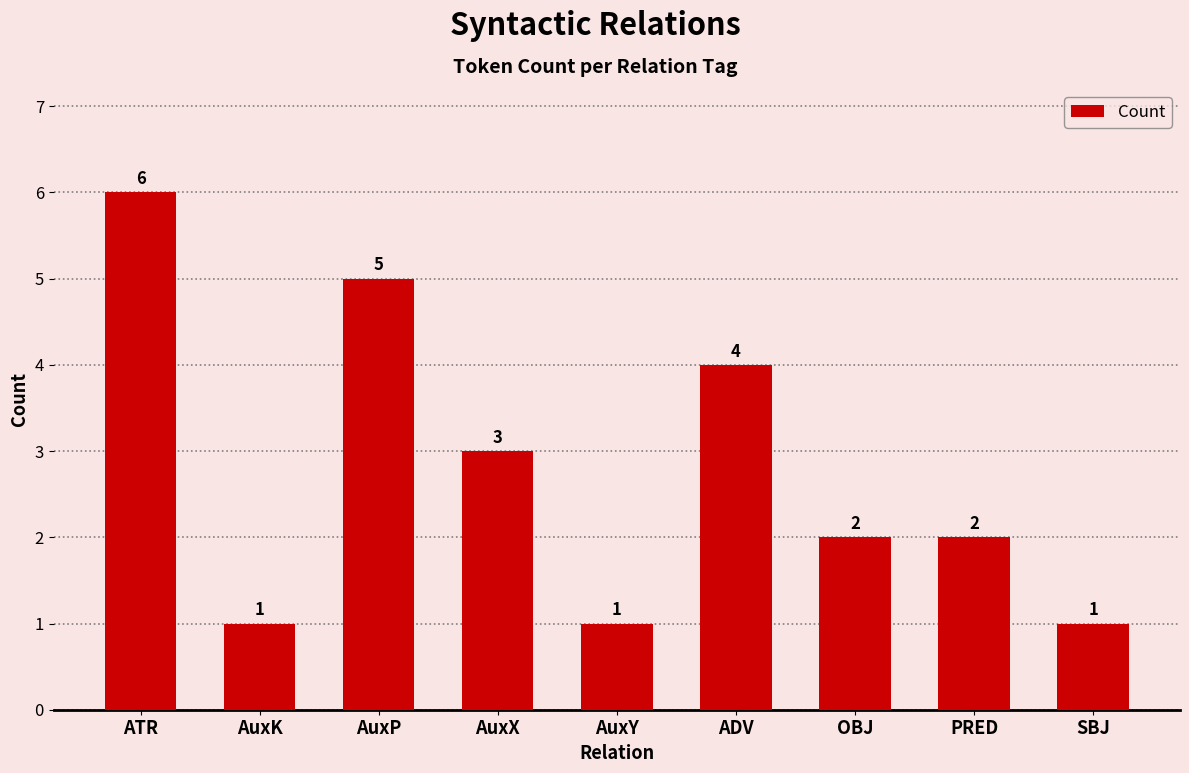

Count the number of categories in the chart.

9